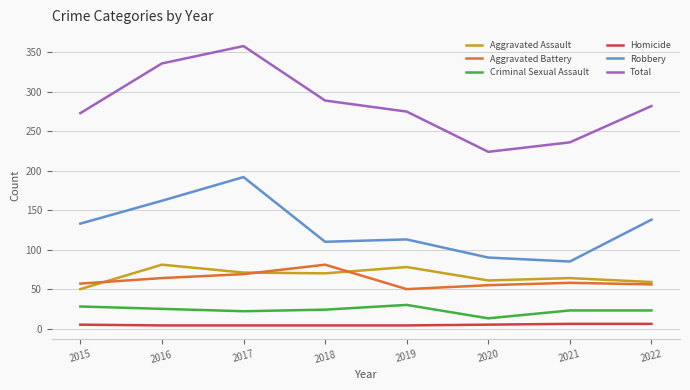

Which series has the largest range (max minus min)?

Total